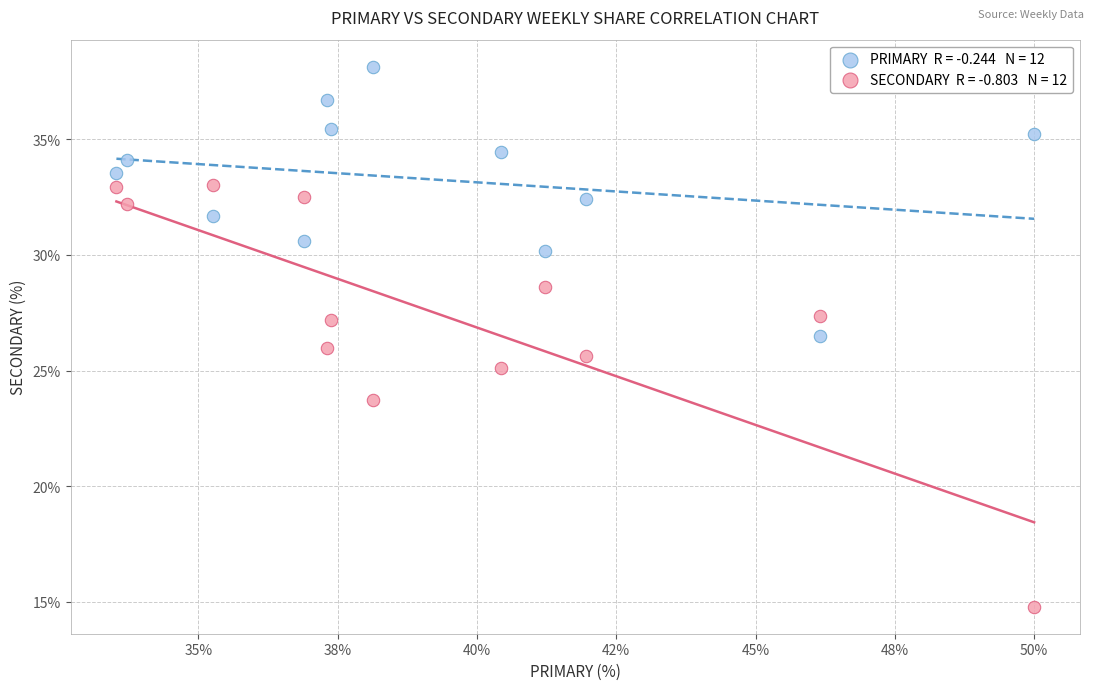

Across all data points, what is the range of Y values (max minus min)?

23.4